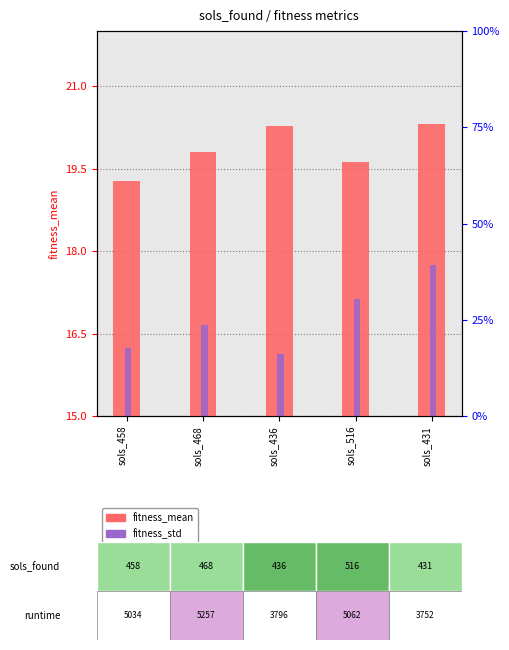

What is the sum of the fitness_mean values at sols_431 and sols_436?

40.6